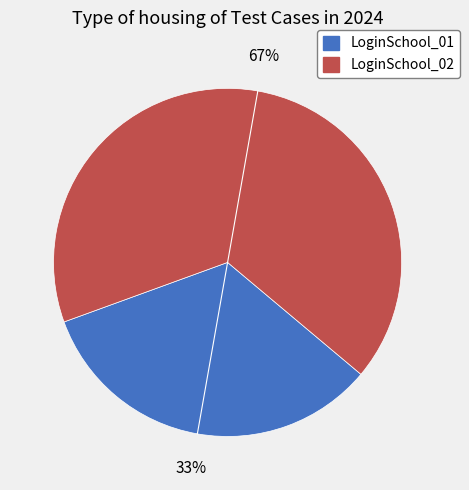

To the nearest percent, what percentage of the pie is LoginSchool_02?

67%